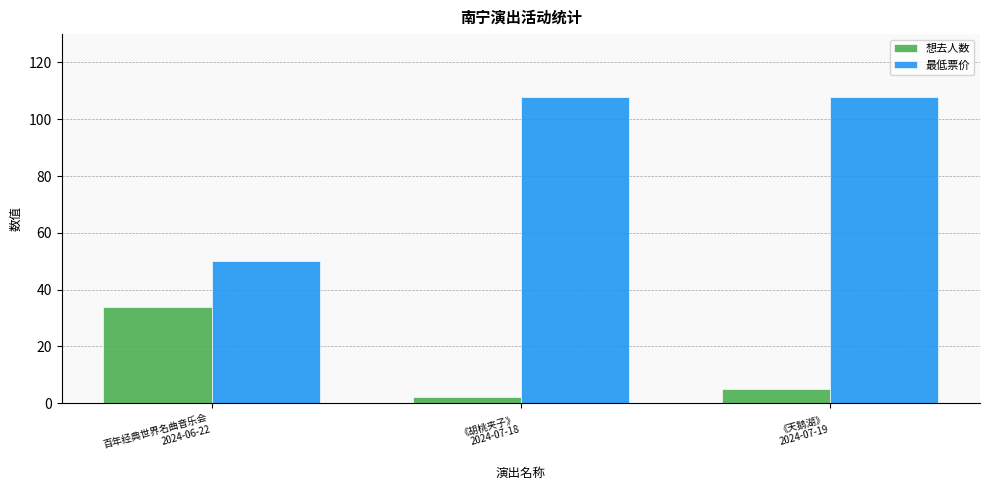

Rank the series by their maximum value, from lowest to highest.

想去人数, 最低票价